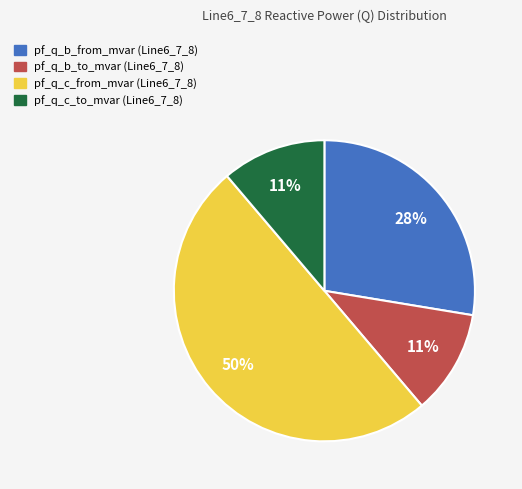

To the nearest percent, what is the difference between the largest and smallest slice percentages?

39%